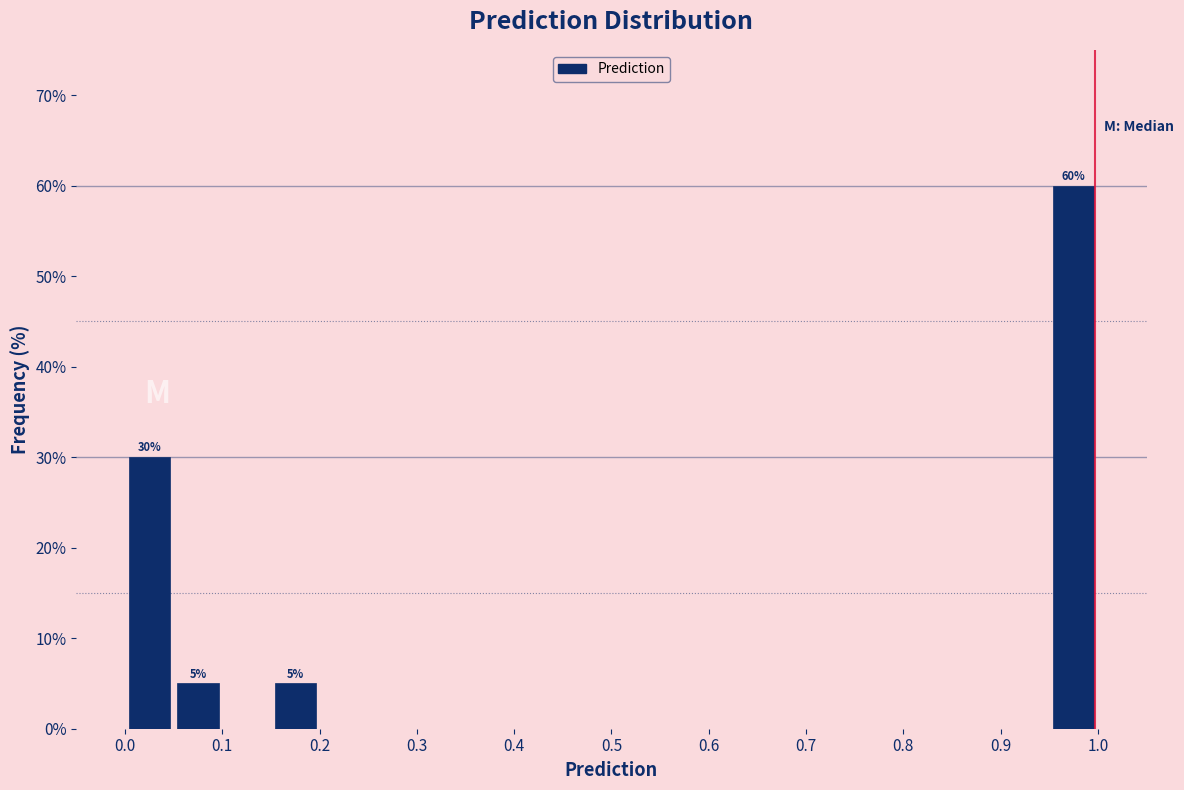

Over which range of the x-axis is the bar tallest?

0.95 to 1.00